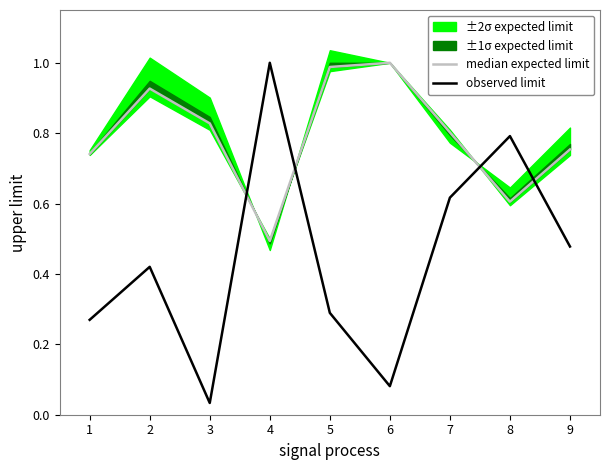

What is the highest value of the observed limit series?

1.0